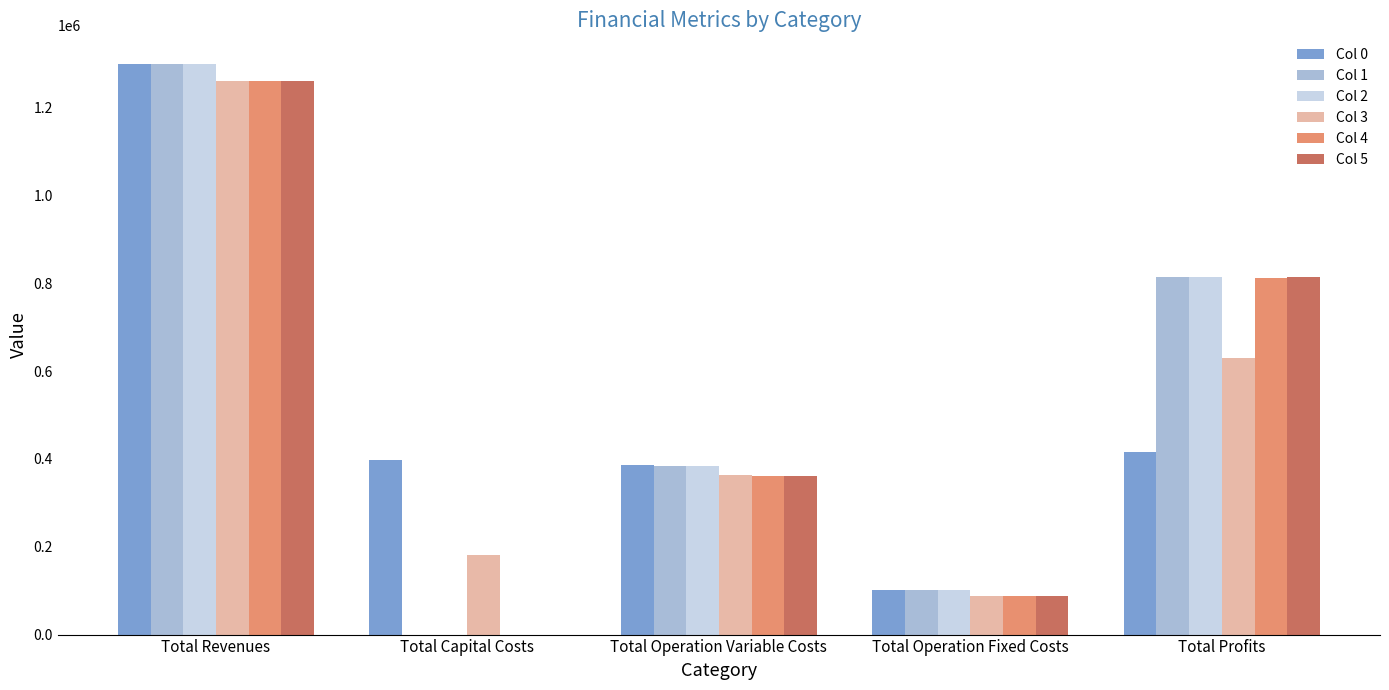

At which label does Col 0 first exceed 397408?

Total Revenues